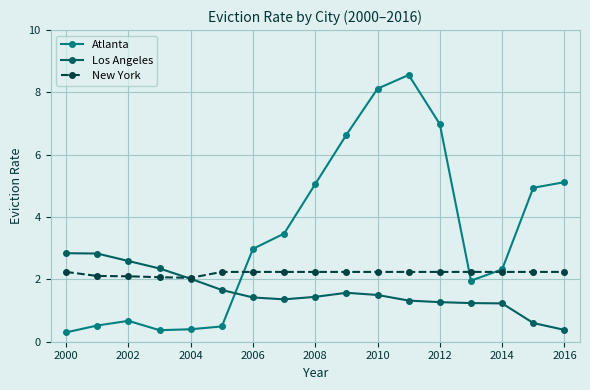

How many data points does each series have?

17